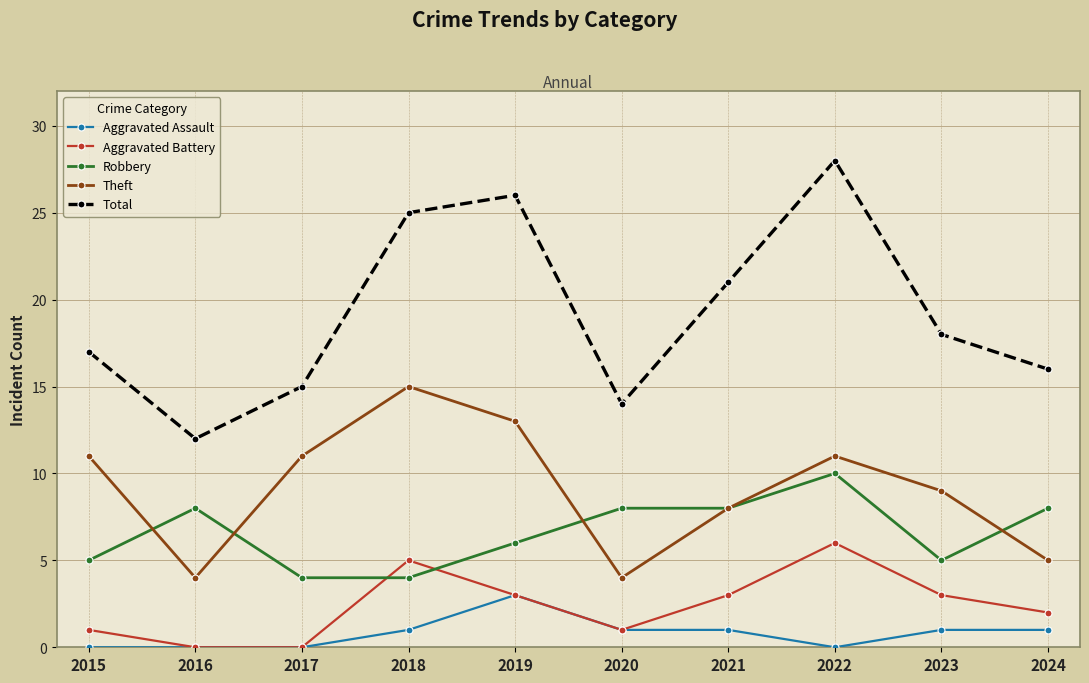

What are all the series names shown in the legend?

Aggravated Assault, Aggravated Battery, Robbery, Theft, Total